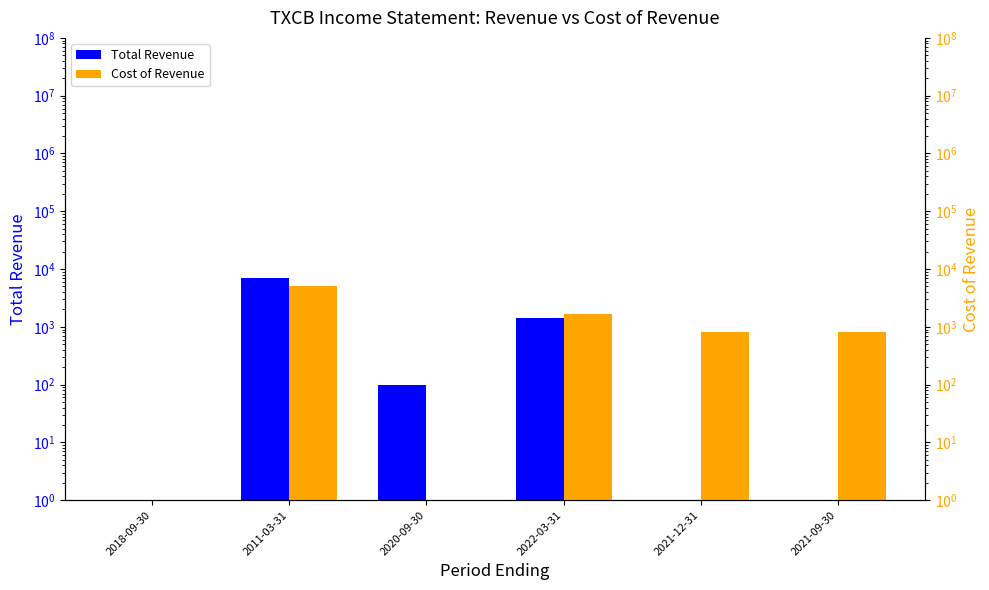

What is the difference between the Total Revenue values at 2011-03-31 and 2021-09-30?

6999